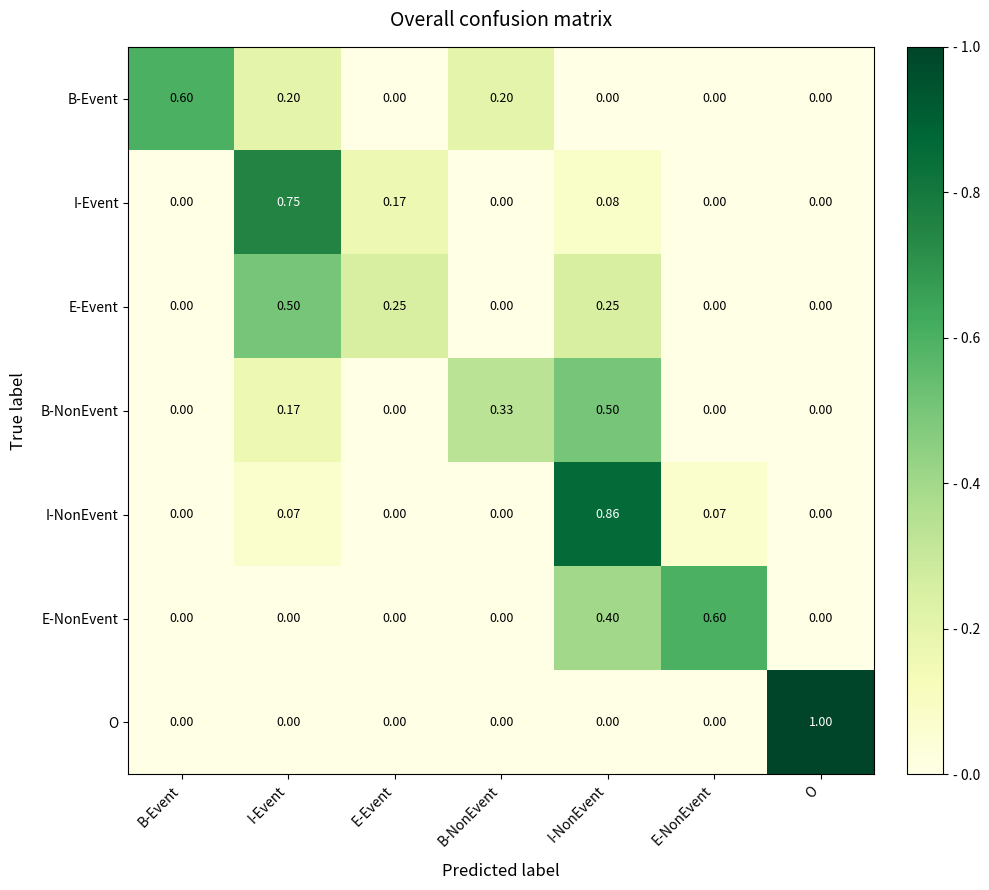

At which category is the sum across all series the highest?

I-NonEvent